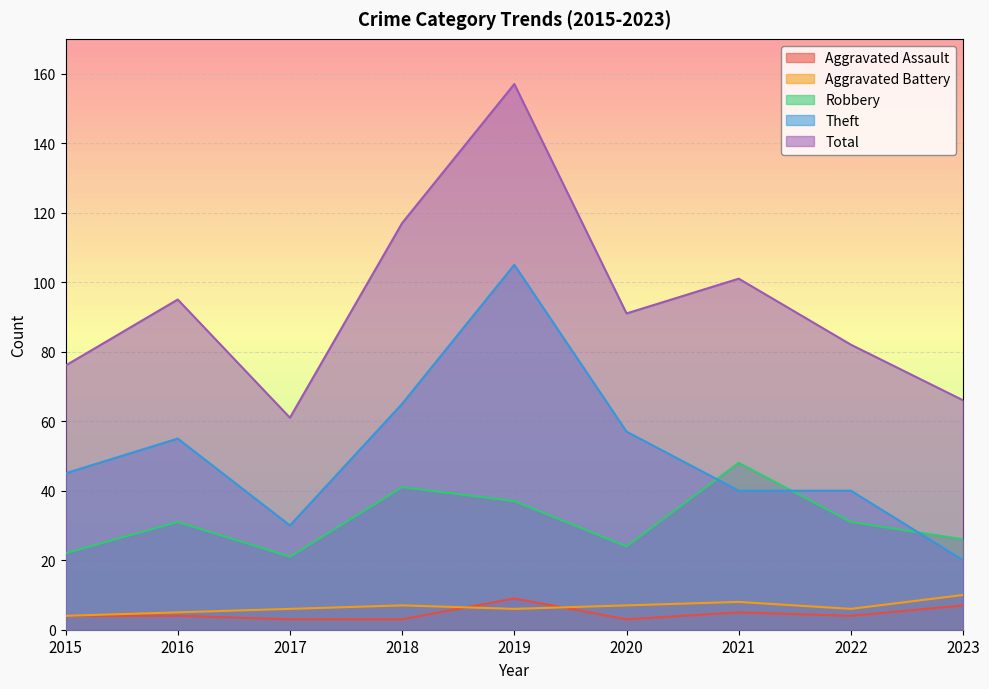

Count the number of categories in the chart.

9